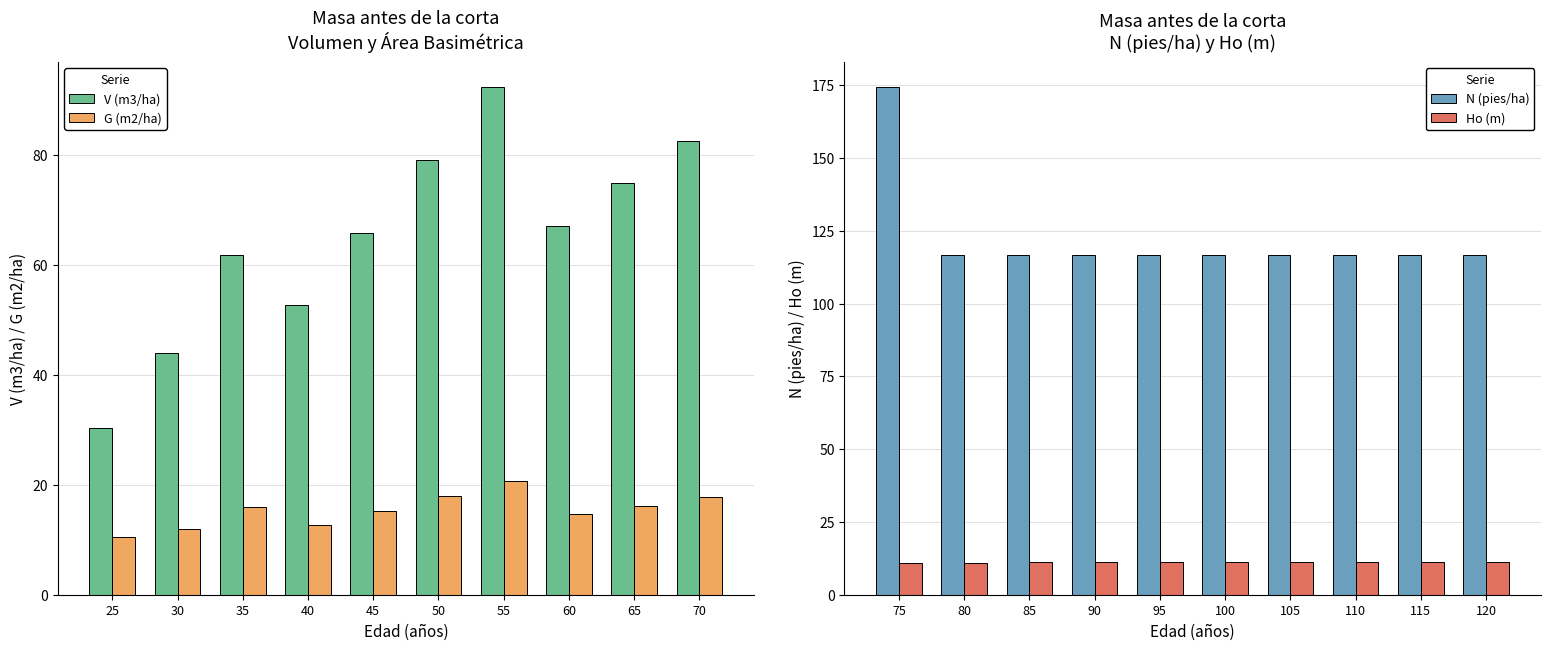

What is the value of the G (m2/ha) bar at the 8th from the left?

14.7